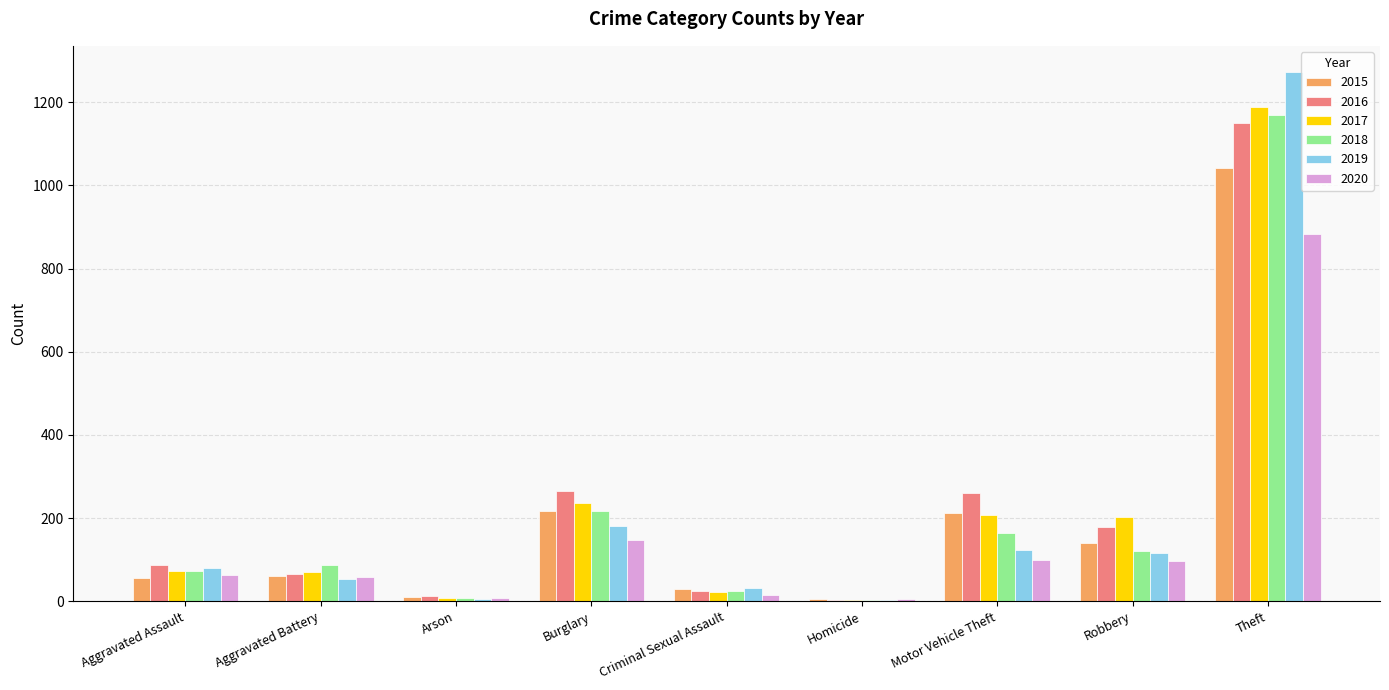

At which label is 2017 closest to 596?

Burglary